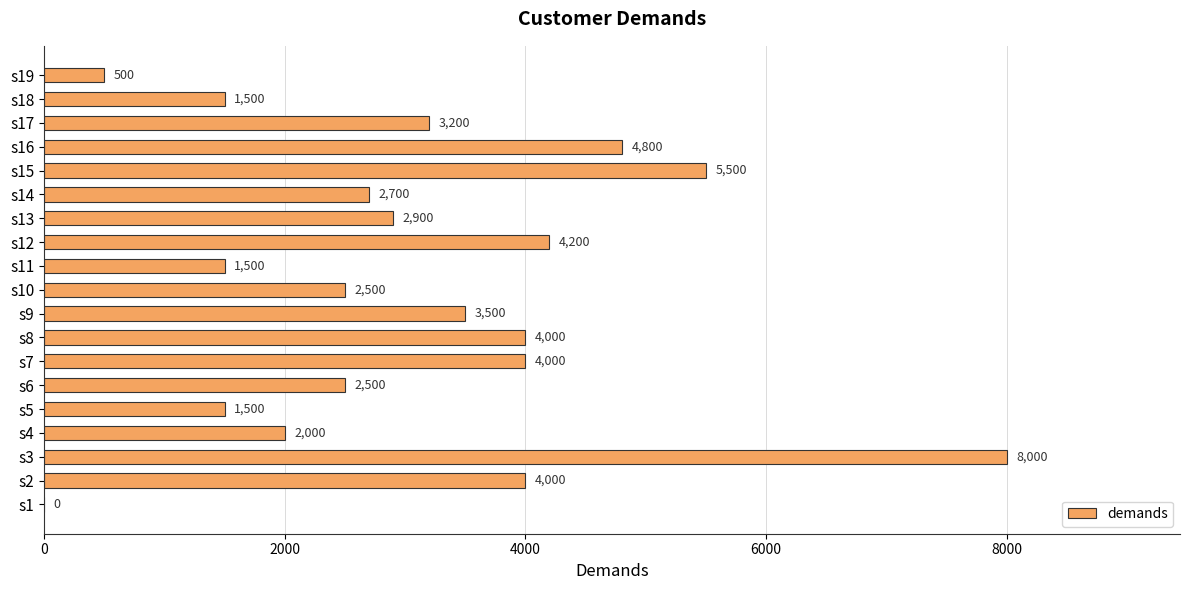

Reading bottom to top, what are all the values shown in this chart?

s1=0	s2=4000	s3=8000	s4=2000	s5=1500	s6=2500	s7=4000	s8=4000	s9=3500	s10=2500	s11=1500	s12=4200	s13=2900	s14=2700	s15=5500	s16=4800	s17=3200	s18=1500	s19=500